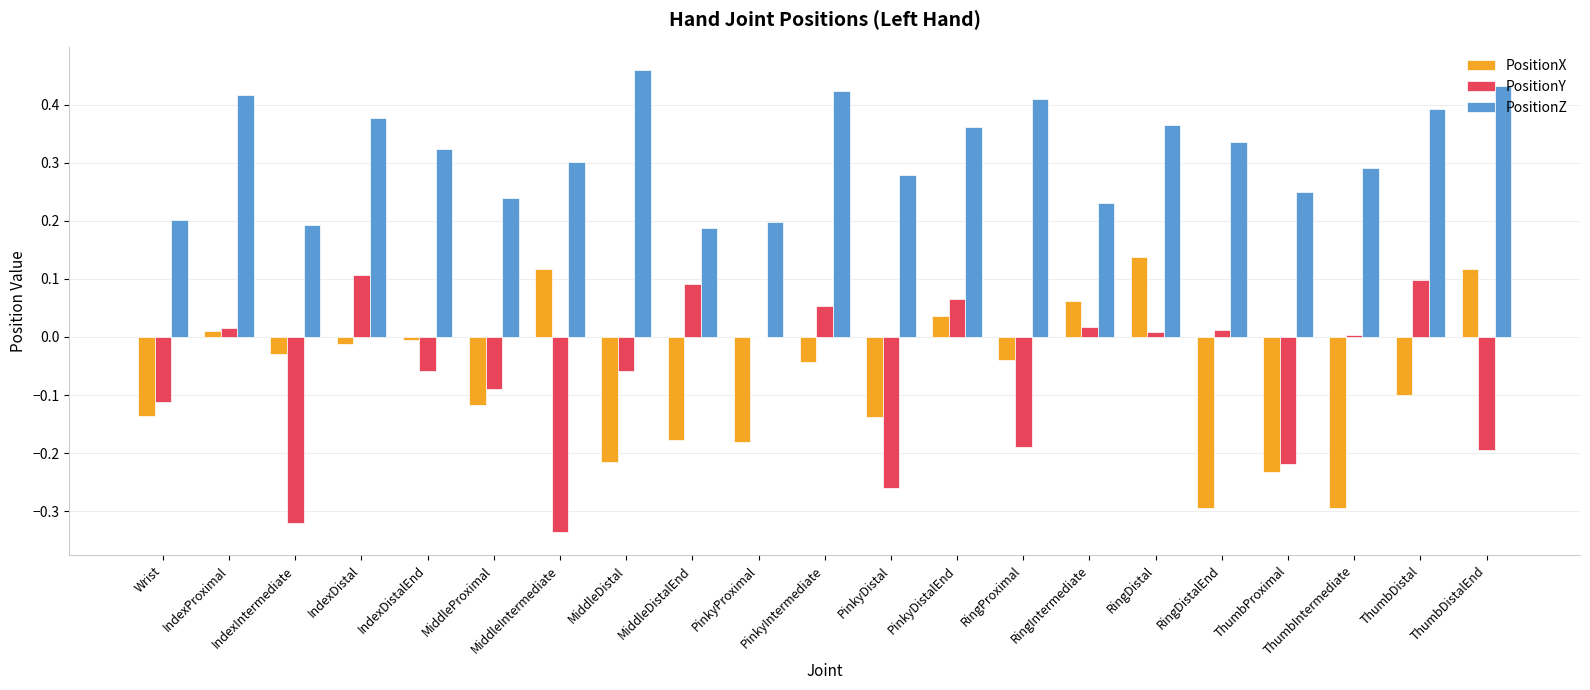

Between PinkyDistal and RingProximal, which series saw the biggest shift?

PositionZ